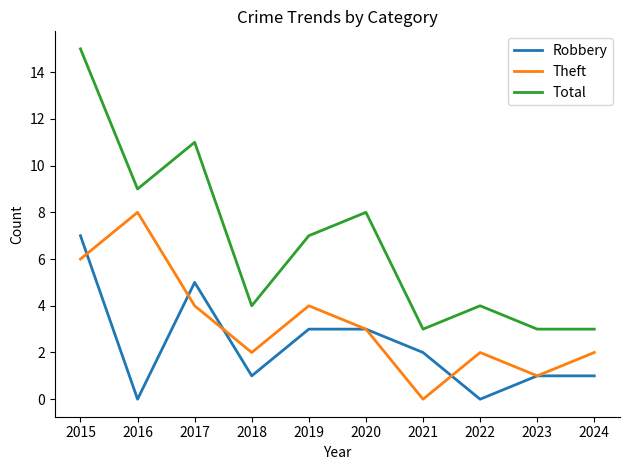

At which category is the sum across all series the highest?

2015